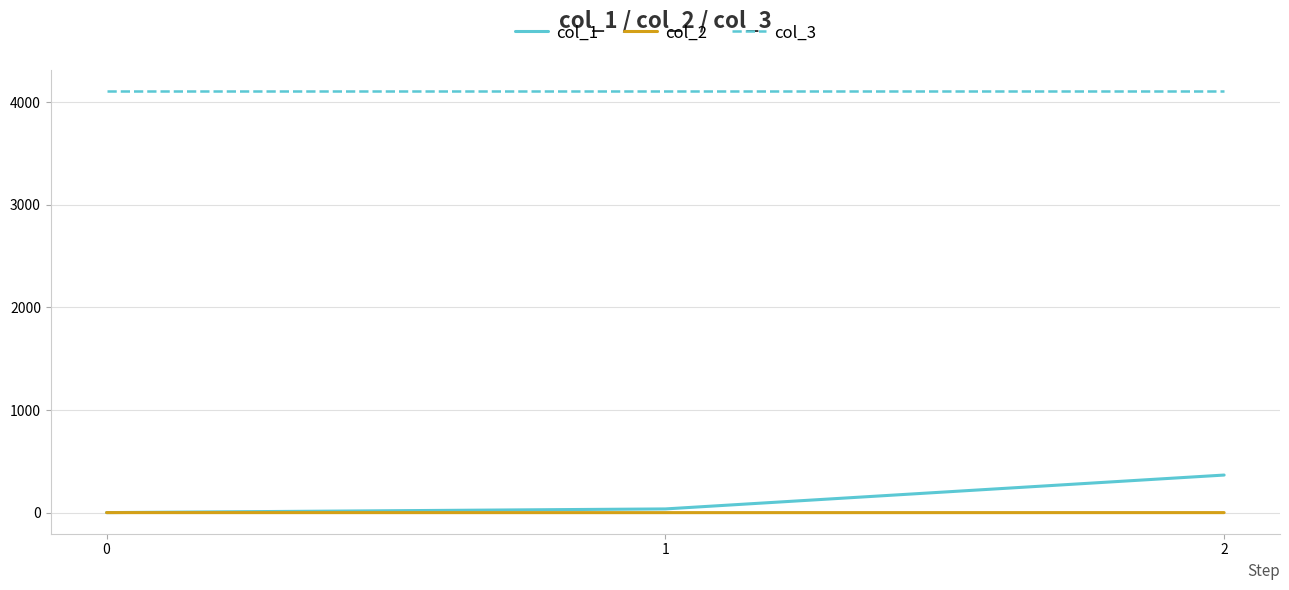

What is the greatest value displayed?

4112.0